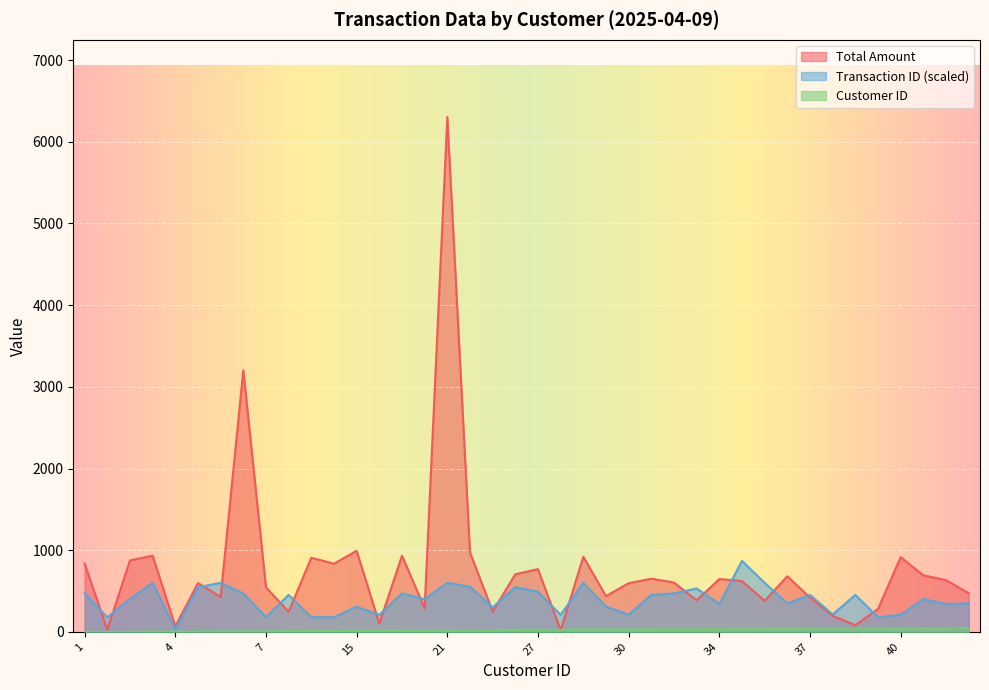

What is the greatest value displayed?

6303